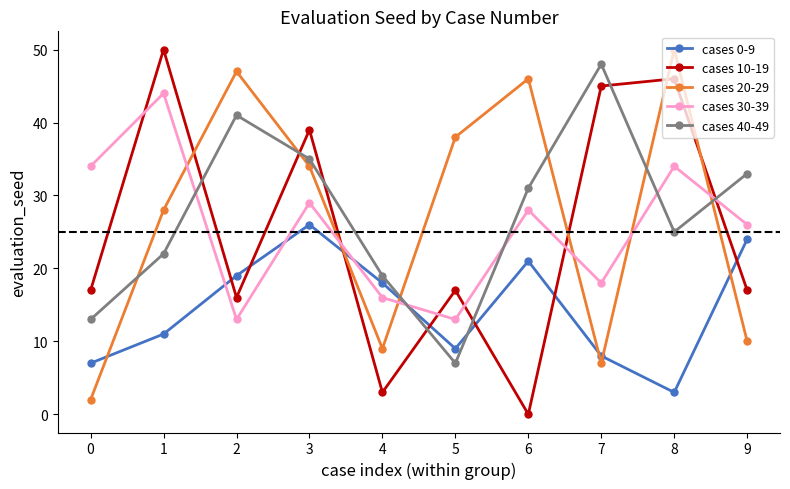

What is the maximum value shown in the chart?

50